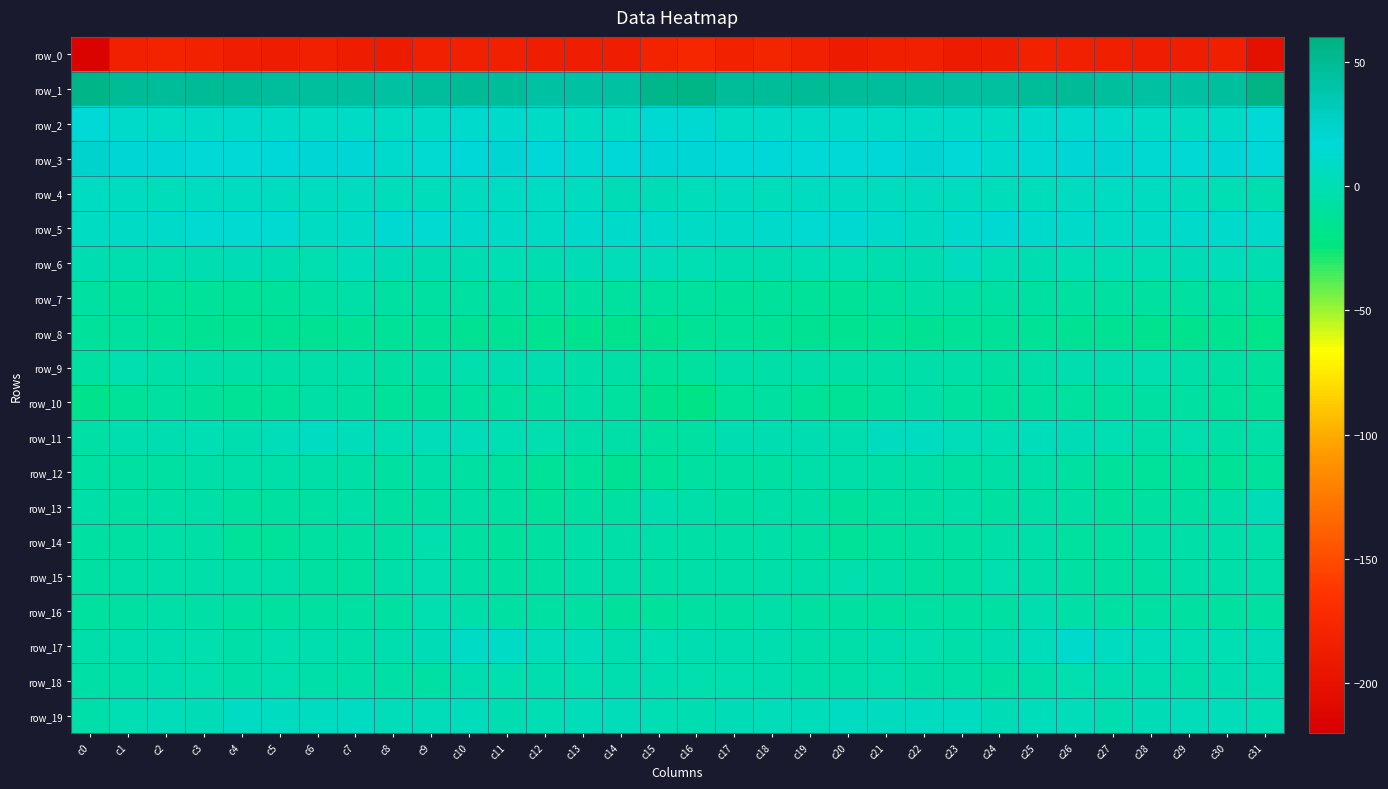

Rank the series at c3 from highest to lowest value.

row_1, row_3, row_5, row_2, row_4, row_19, row_11, row_6, row_17, row_18, row_15, row_9, row_13, row_12, row_14, row_16, row_10, row_7, row_8, row_0